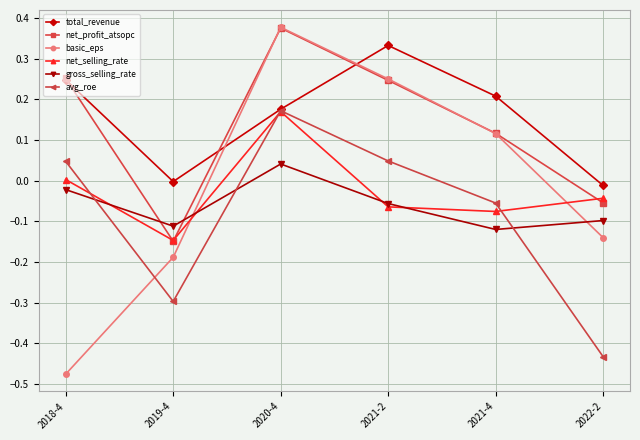

Which label corresponds to the smallest value in the chart?

2018-4